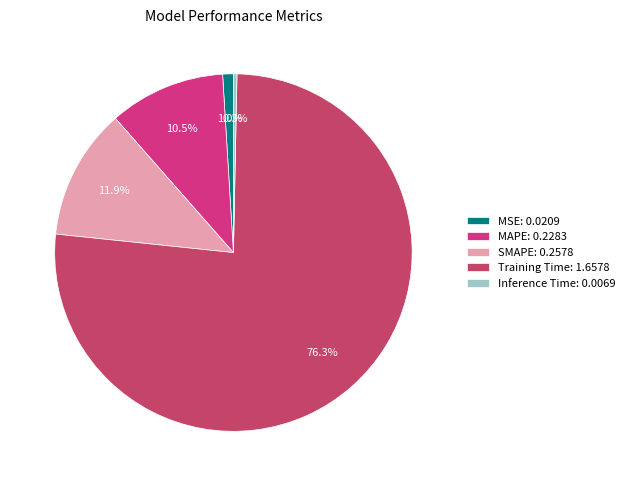

How much of the chart is everything except MAPE?

89.5%